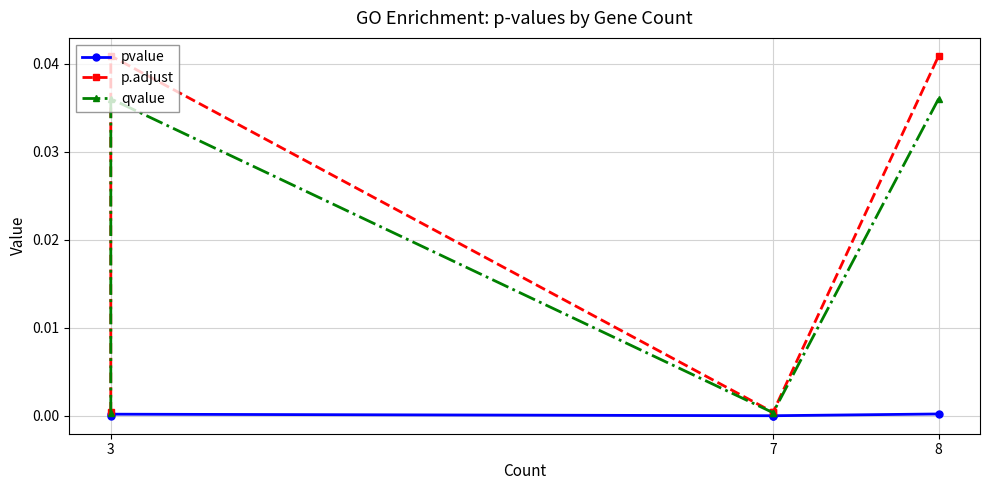

At which label is p.adjust closest to 0?

3